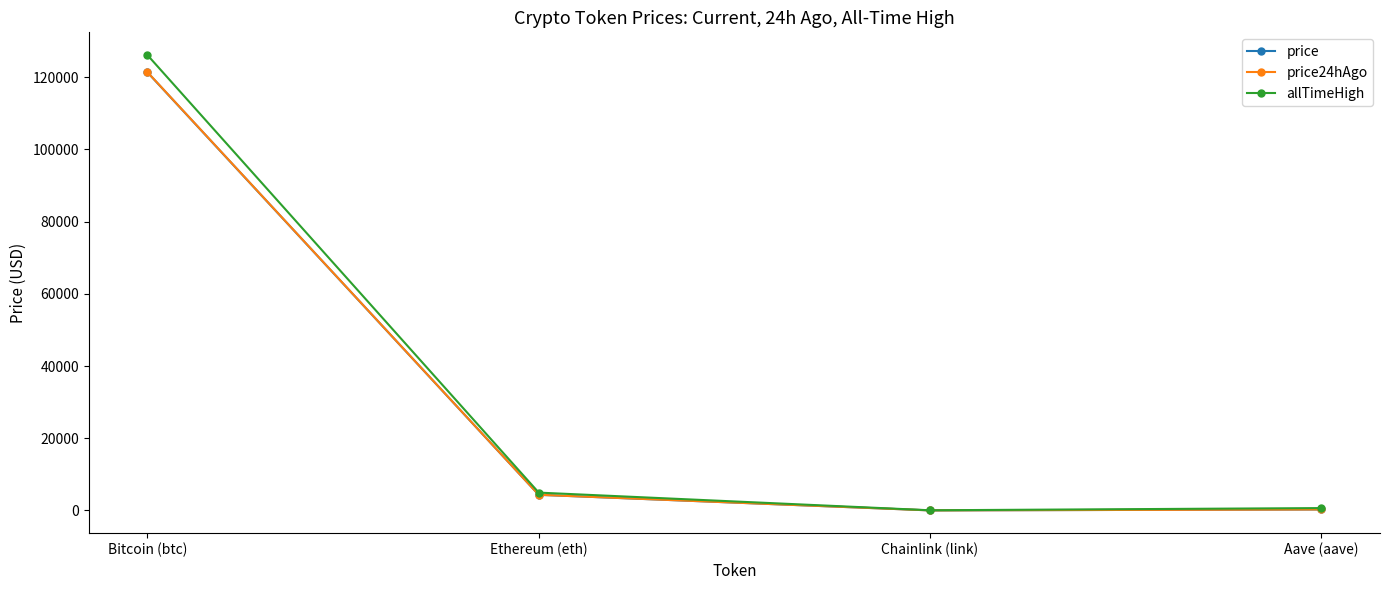

What is the label of the 3rd point from the left?

Chainlink (link)